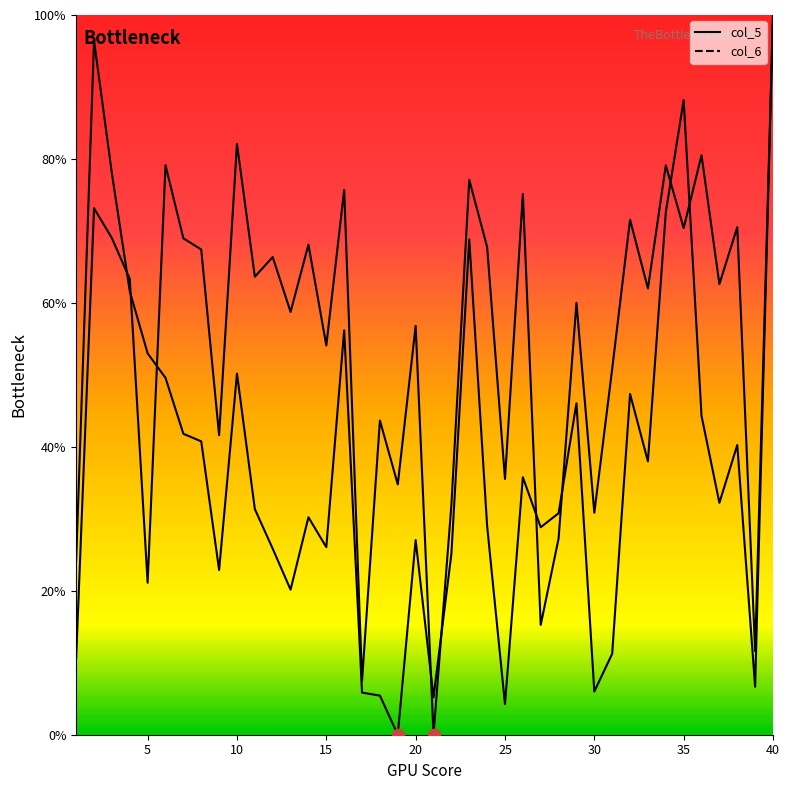

Which series contains the highest Y value?

col_5